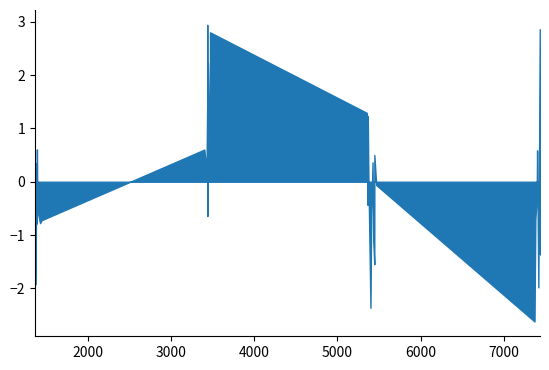

Is the value of instspeed at 7379.0 greater than the value of Bd at 5407.0?

Yes